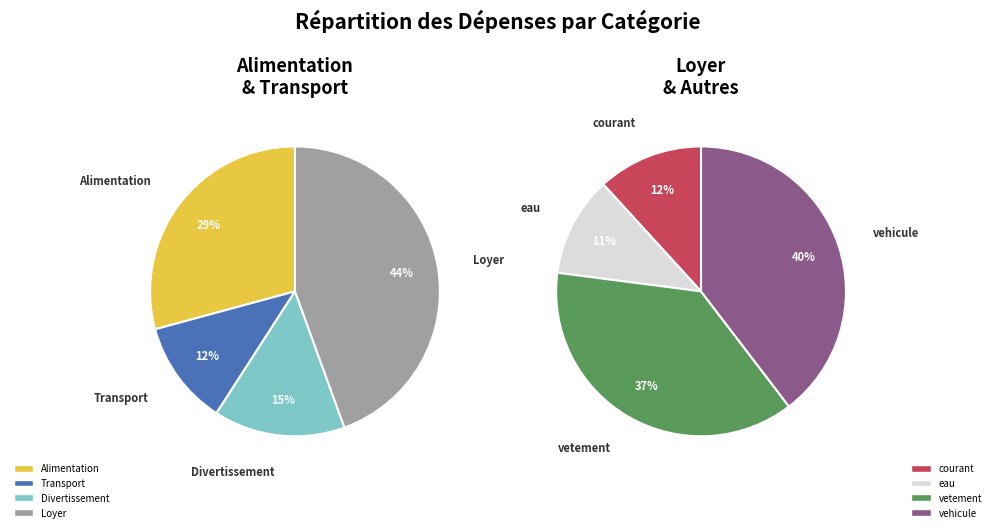

Count the number of slices in the pie.

8